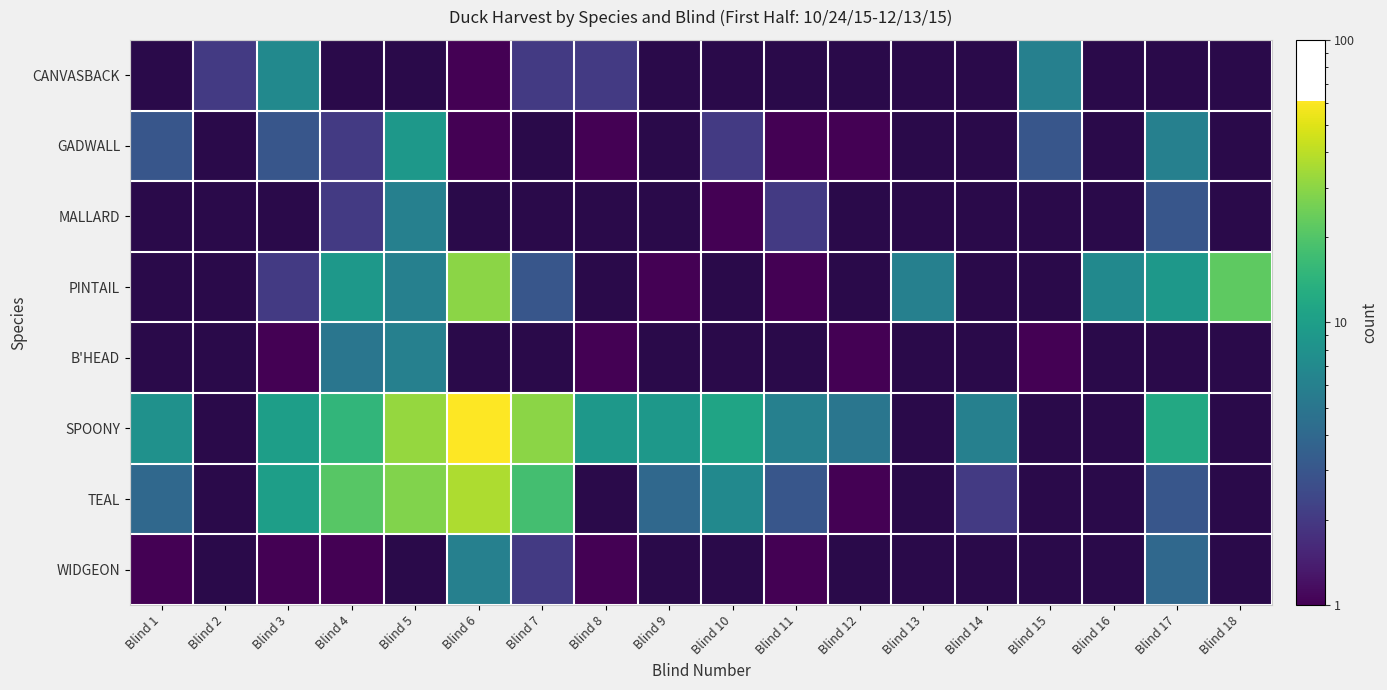

How many distinct data groups are displayed?

8